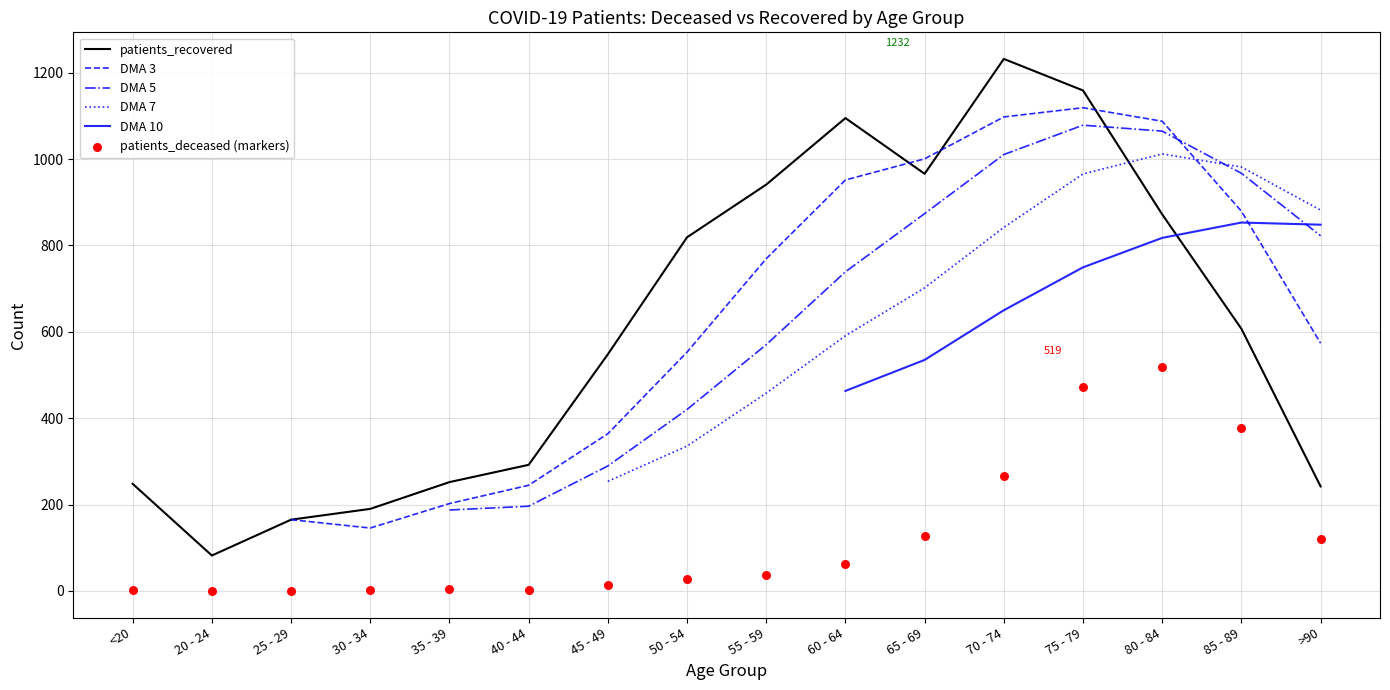

Which series reaches the minimum Y coordinate?

patients_deceased